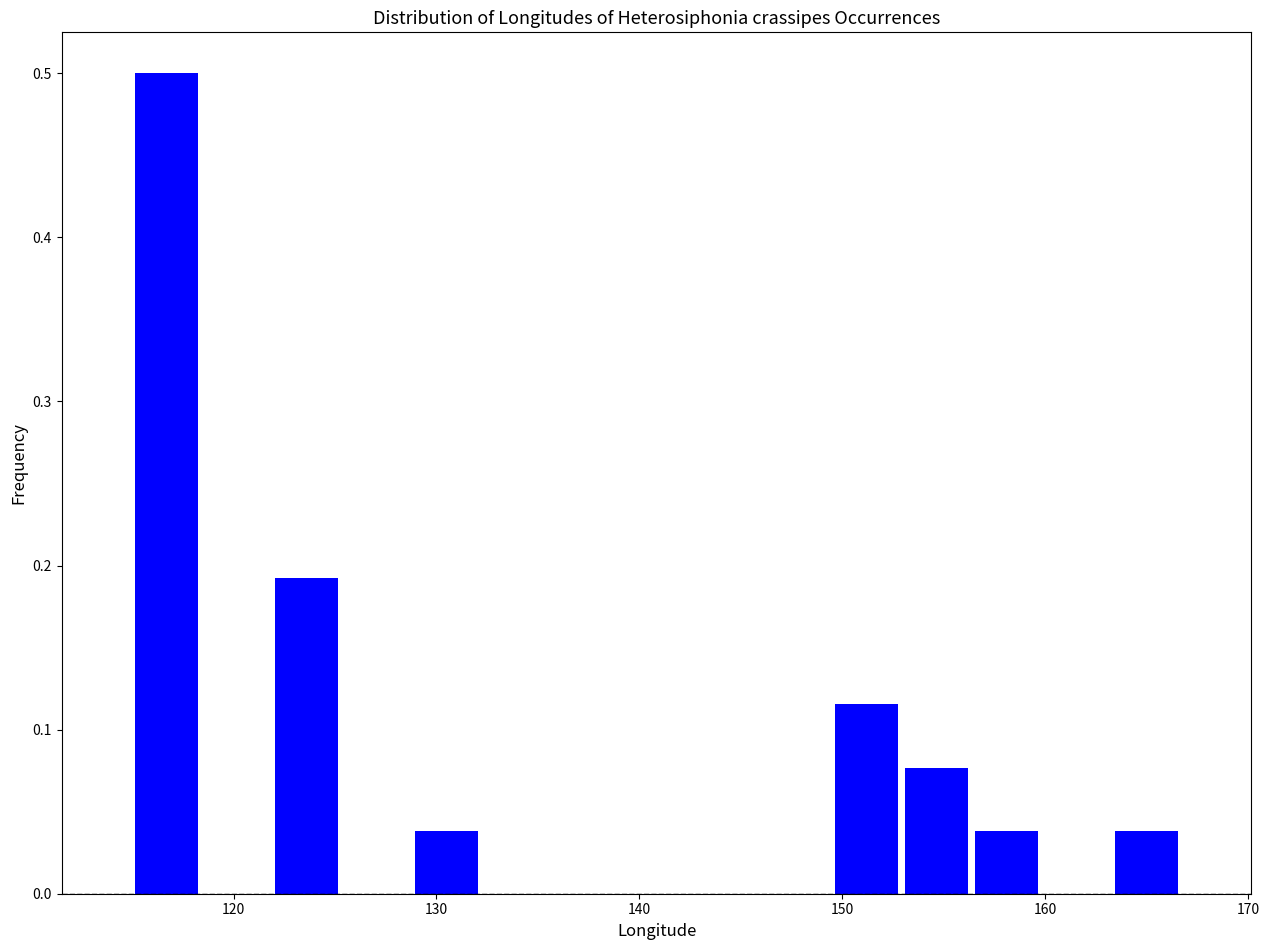

Read against the x-axis, roughly where is the centre of the tallest bar?

117